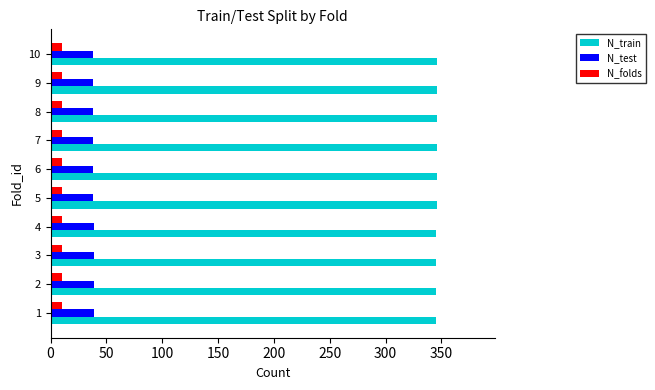

What is the maximum value for N_test?

39